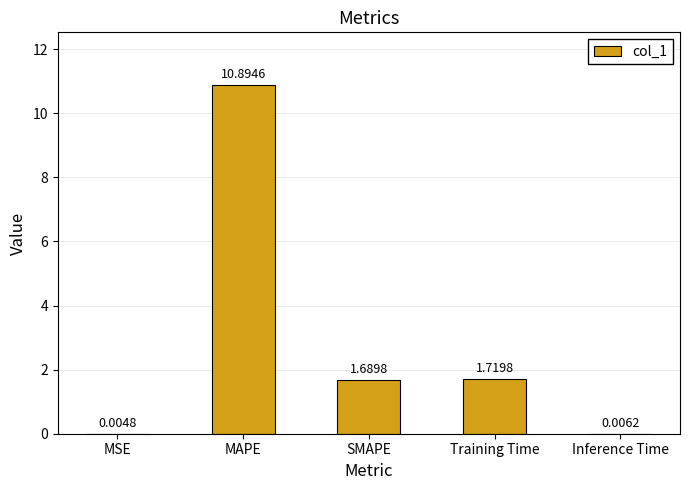

Which category has the highest value across all series?

MAPE